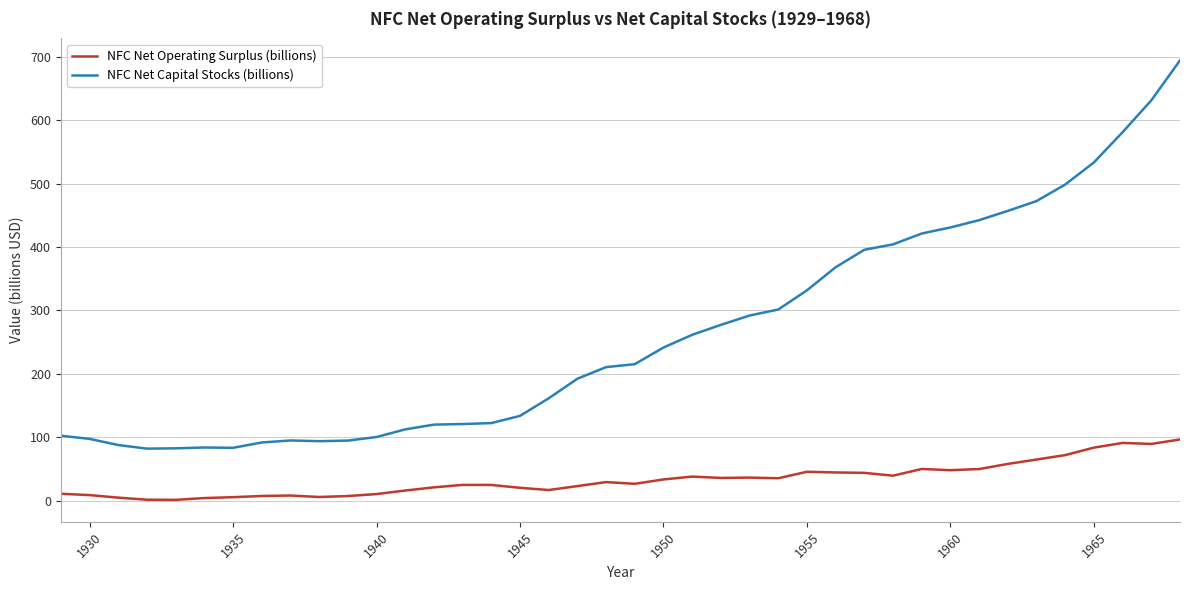

Which series has the largest total across all categories?

NFC Net Capital Stocks (billions)